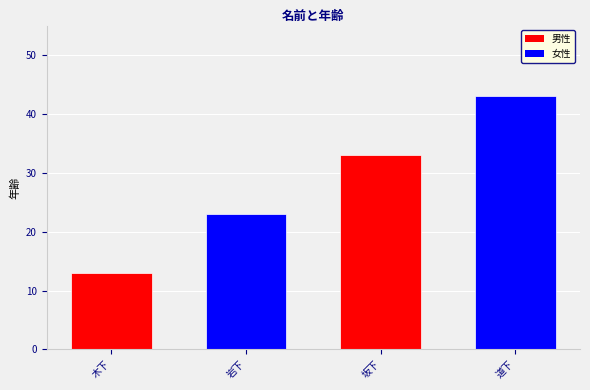

The value at 道下 is 10. True or false?

False